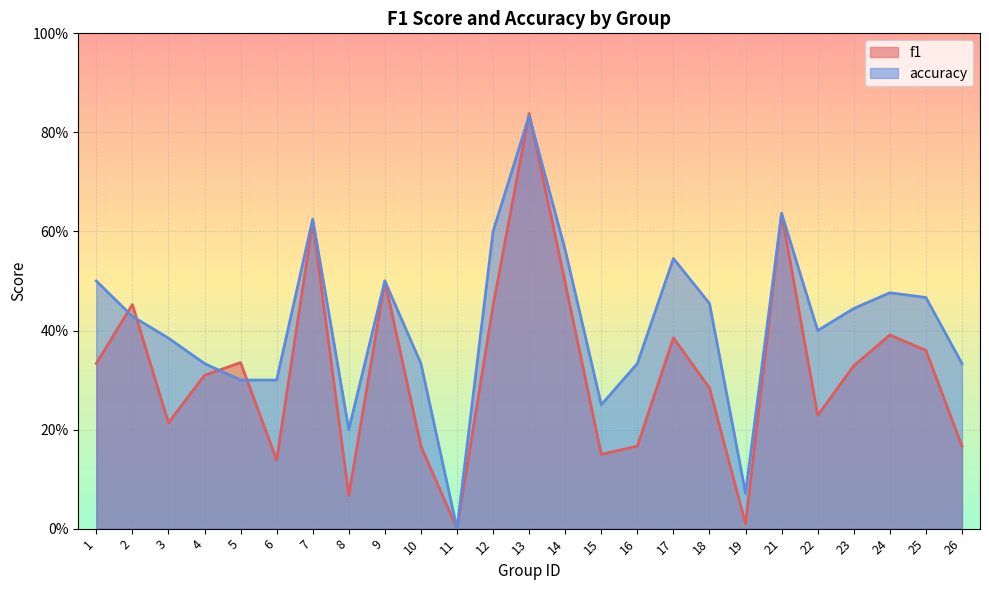

Rank the series by their maximum value, from highest to lowest.

f1, accuracy